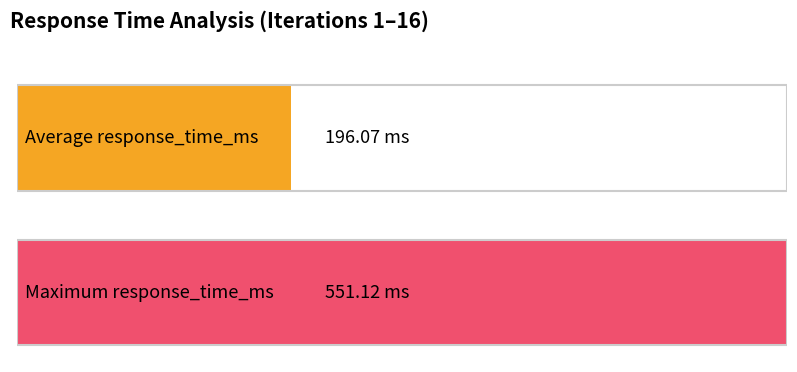

The chart shows a value of 97.7 at 13. True or false?

False